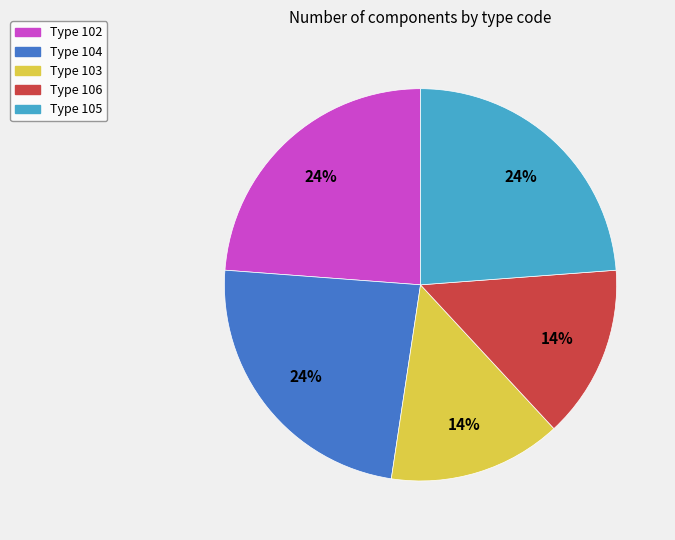

Does any single category account for the majority?

No